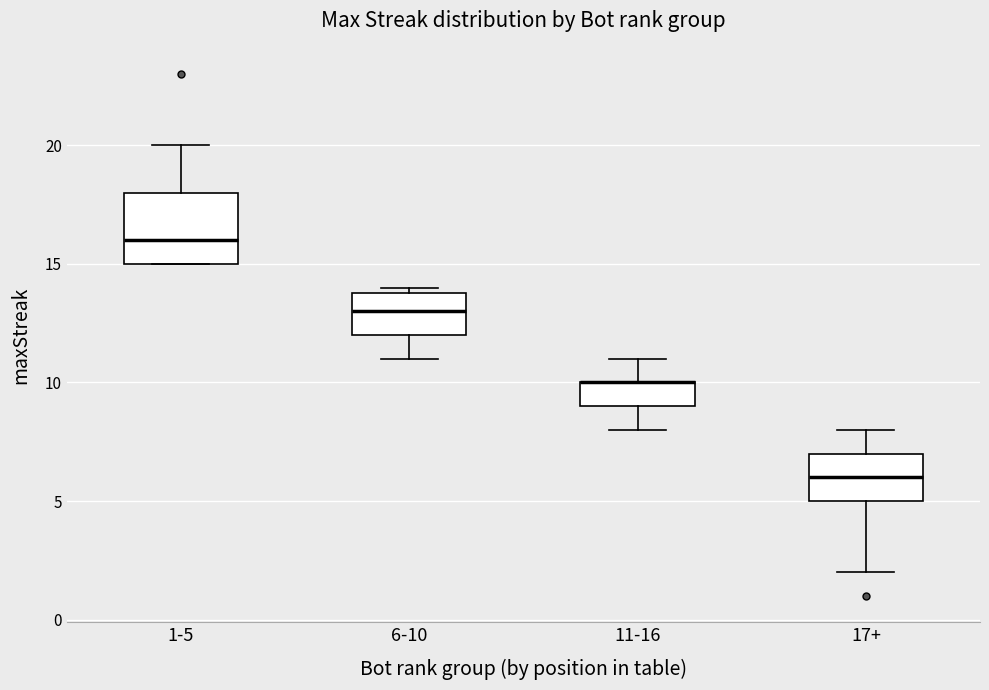

Which box is the tallest, from its lower edge to its upper edge?

1-5